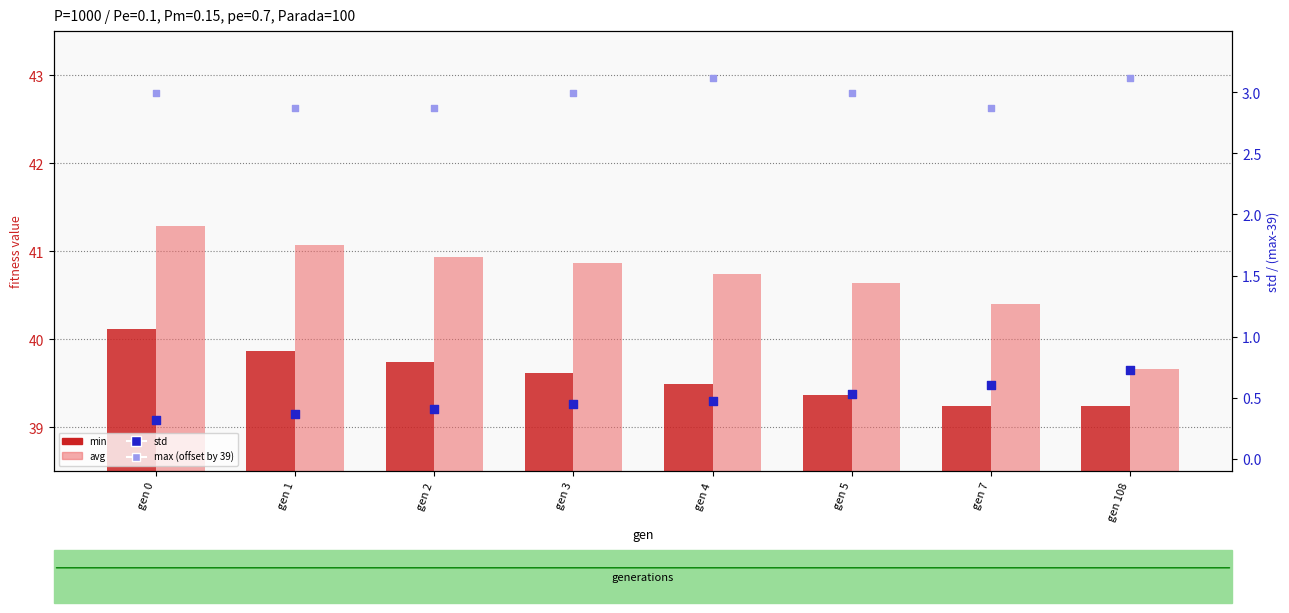

At how many categories does at least one series exceed 8?

8